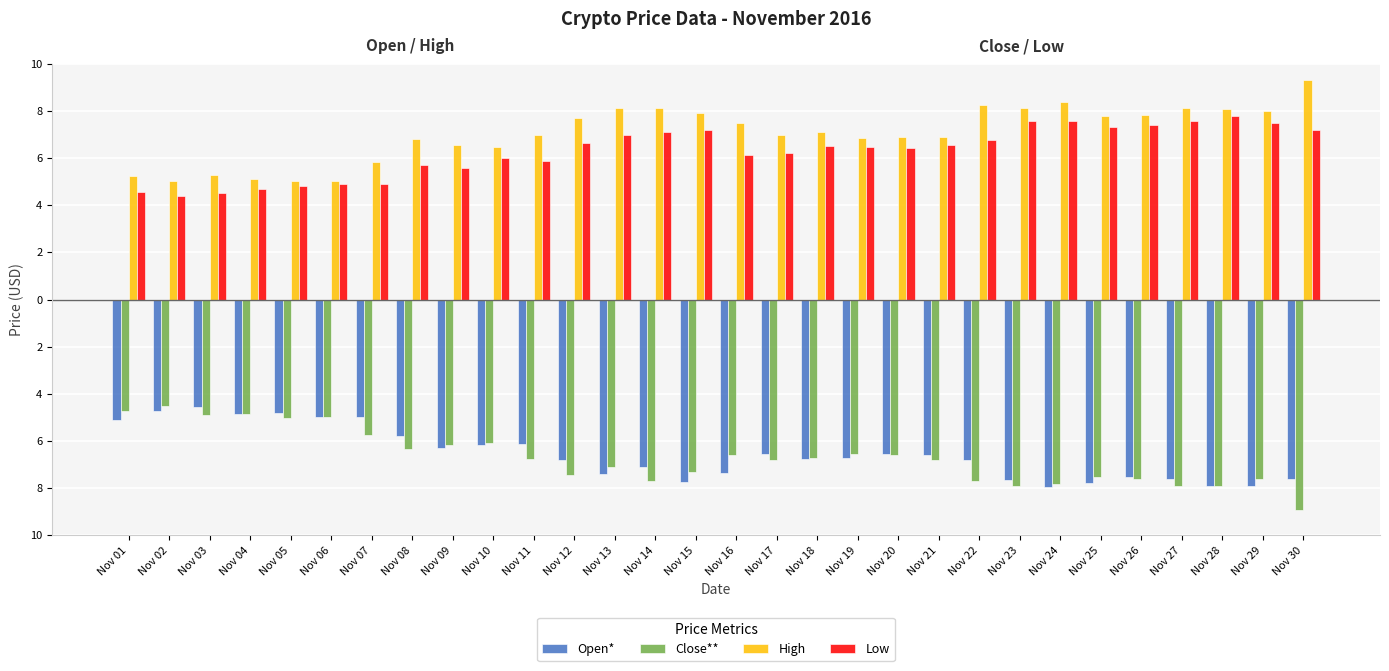

What are all the series names shown in the legend?

Open*, Close**, High, Low